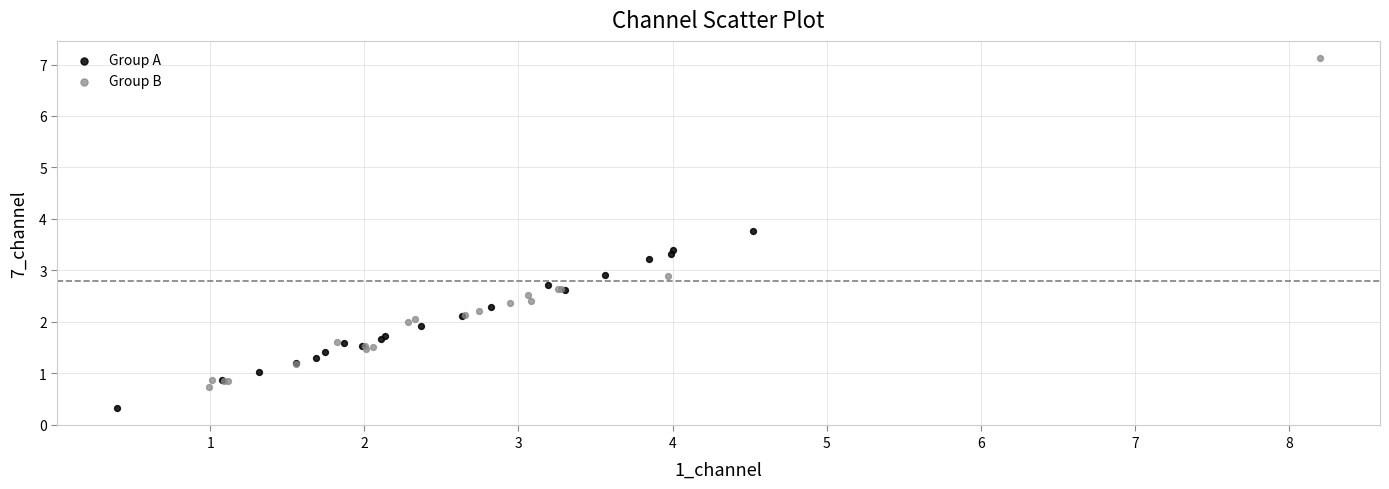

Which series has the widest spread of Y values?

Group B